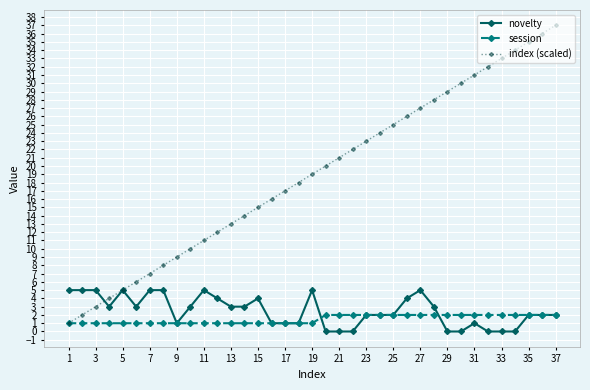

How many data points in index (scaled) are less than 19?

18